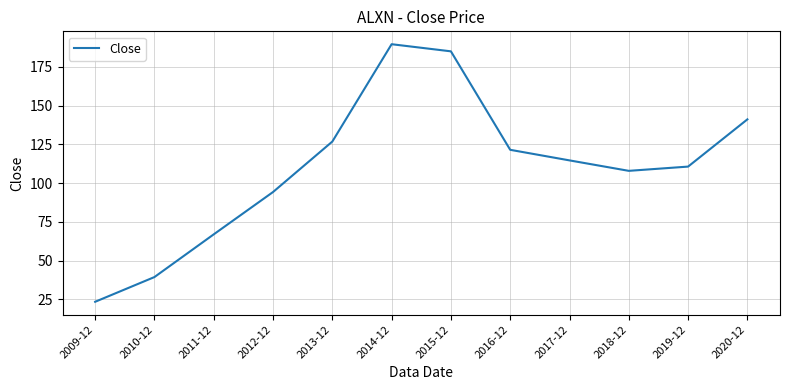

What position from the left is 2019-12?

11